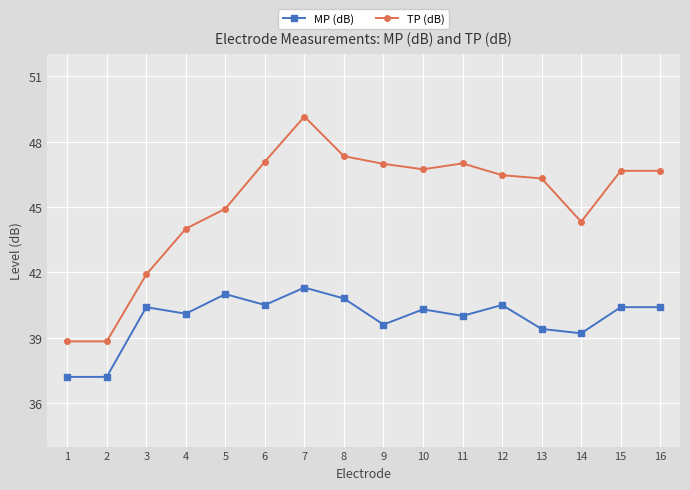

True or false: MP (dB) has more than 1 points higher than both neighbors.

True